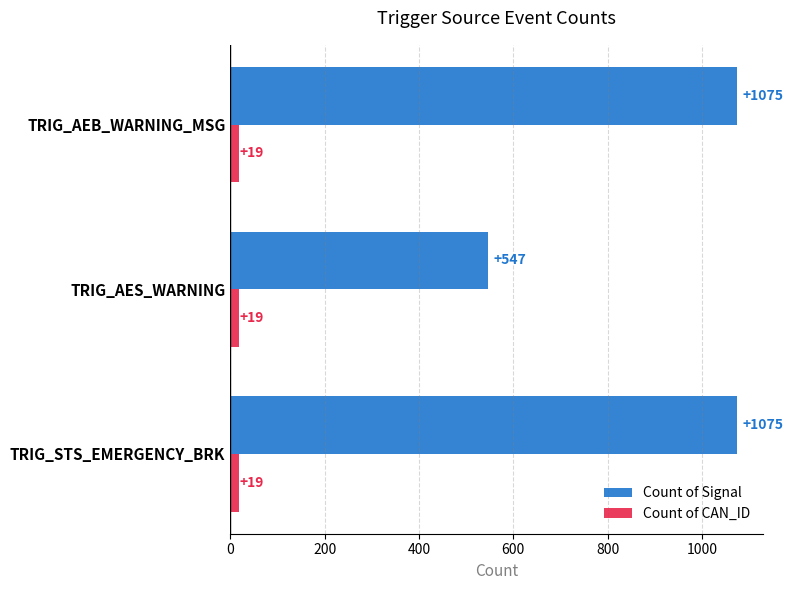

What are all the series names shown in the legend?

Count of Signal, Count of CAN_ID